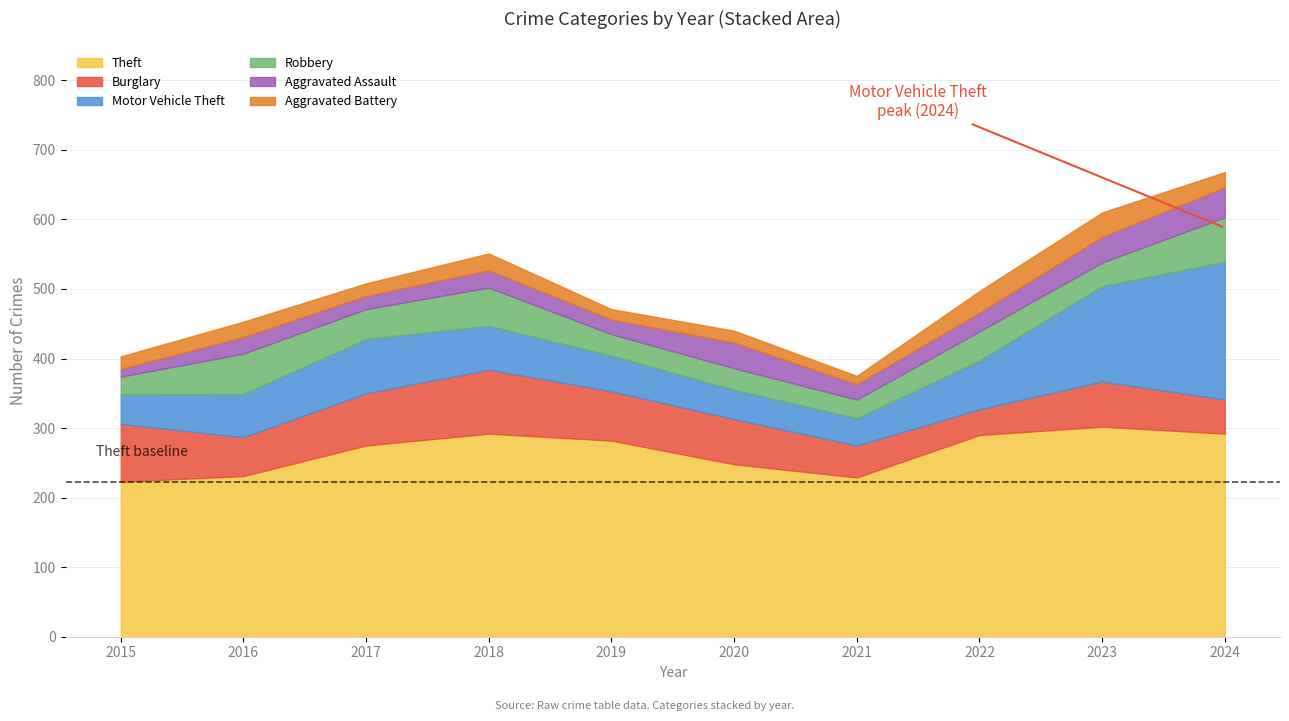

What are all the series names shown in the legend?

Theft, Burglary, Motor Vehicle Theft, Robbery, Aggravated Assault, Aggravated Battery